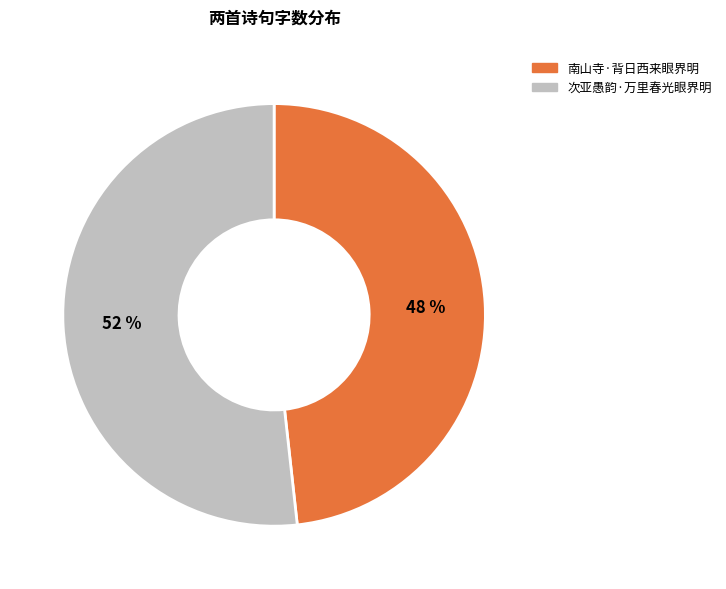

Which slice is the smallest?

南山寺·背日西来眼界明